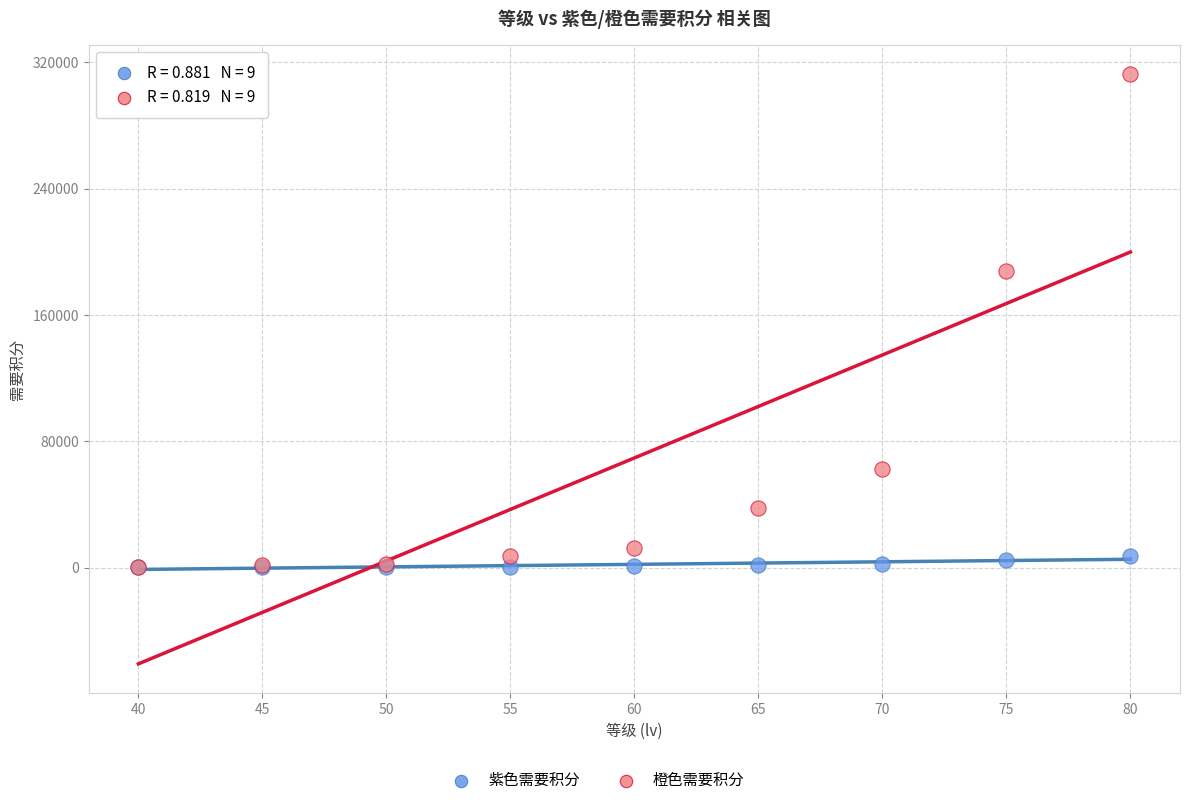

In the 橙色需要积分 series, what Y value is closest to 156500?

187500